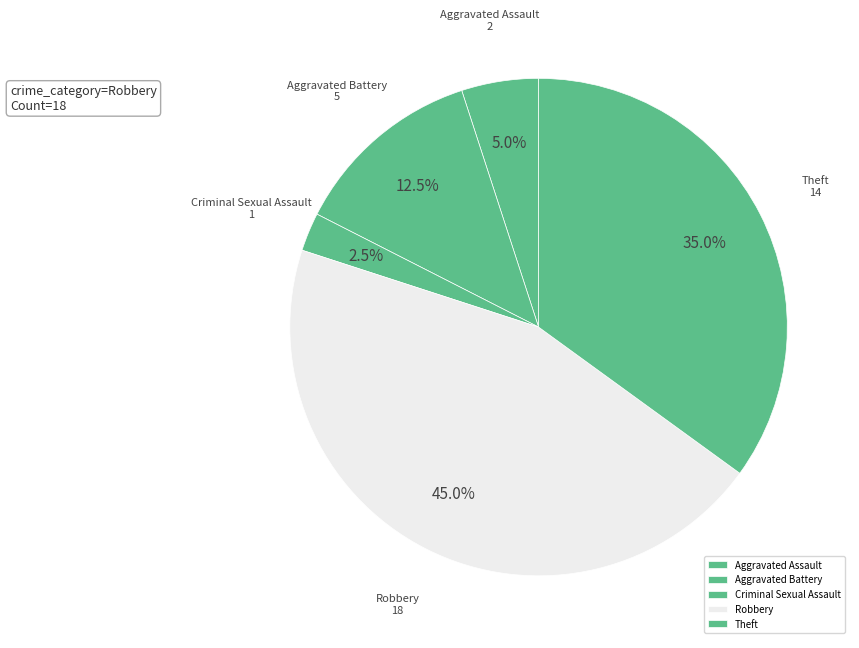

Which category has the biggest portion of the pie?

Robbery